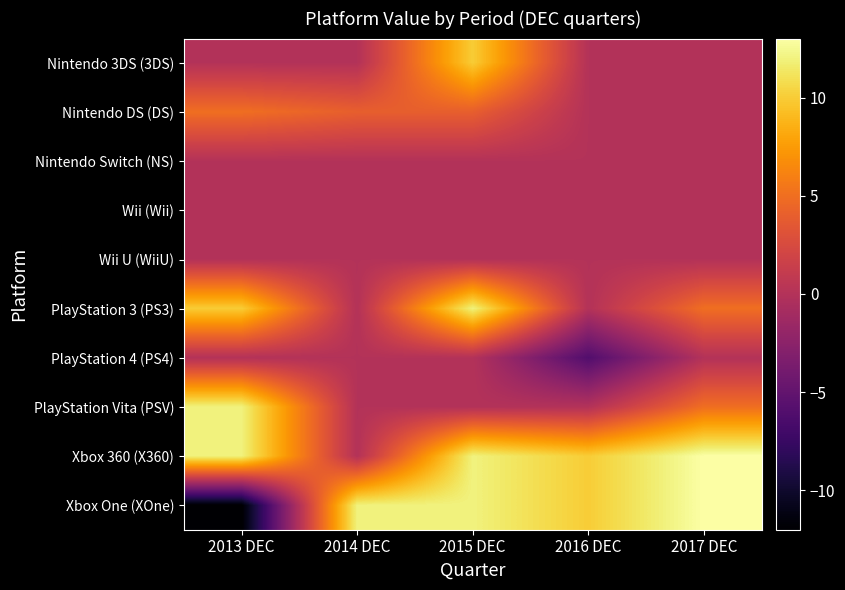

Between 2015 DEC and 2016 DEC, which is larger?

2015 DEC